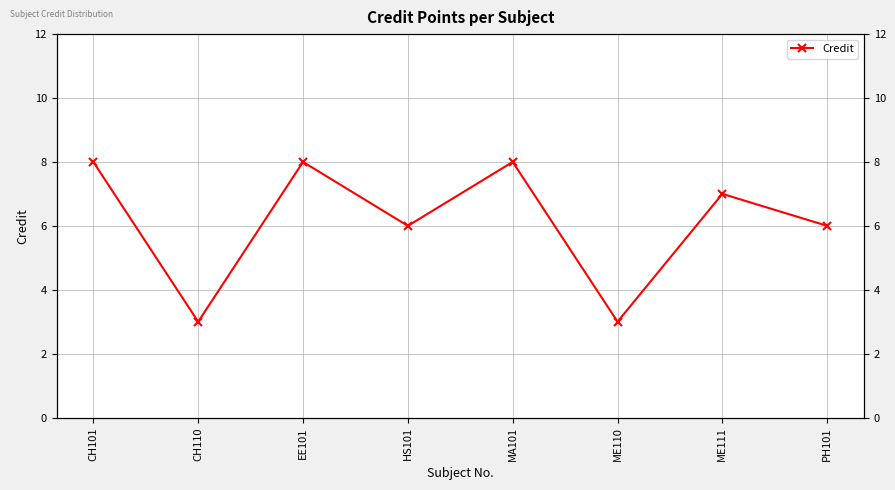

At which label is the value closest to 5?

HS101